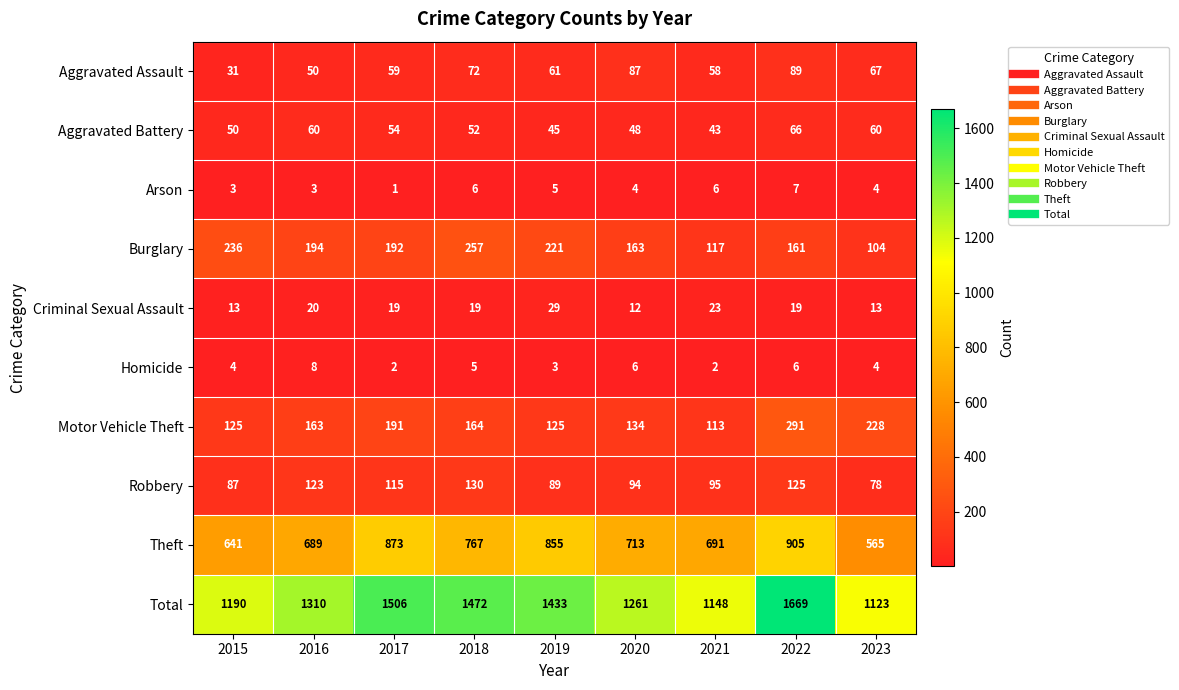

Which series has the largest range (max minus min)?

Total